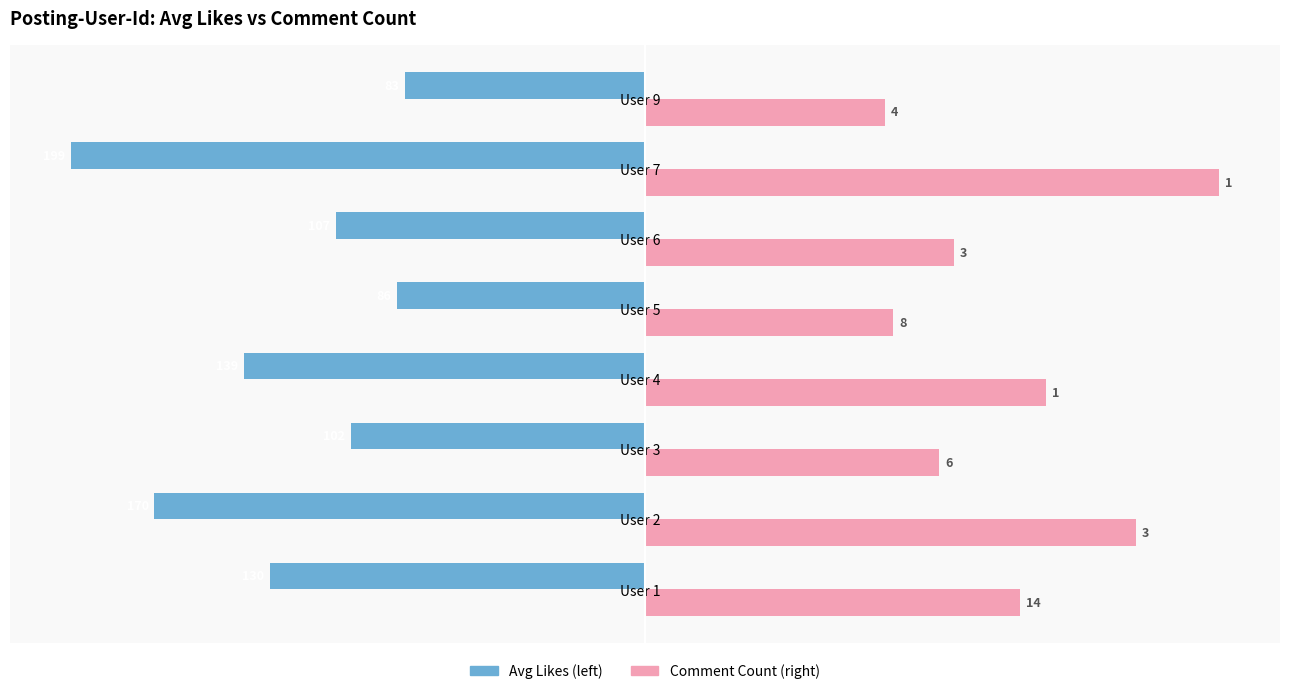

What is the difference between the highest and lowest values at User 6?

214